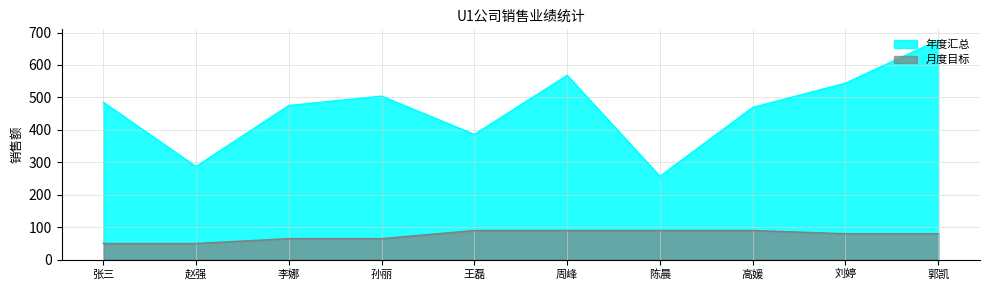

At which category is the sum across all series the highest?

郭凯